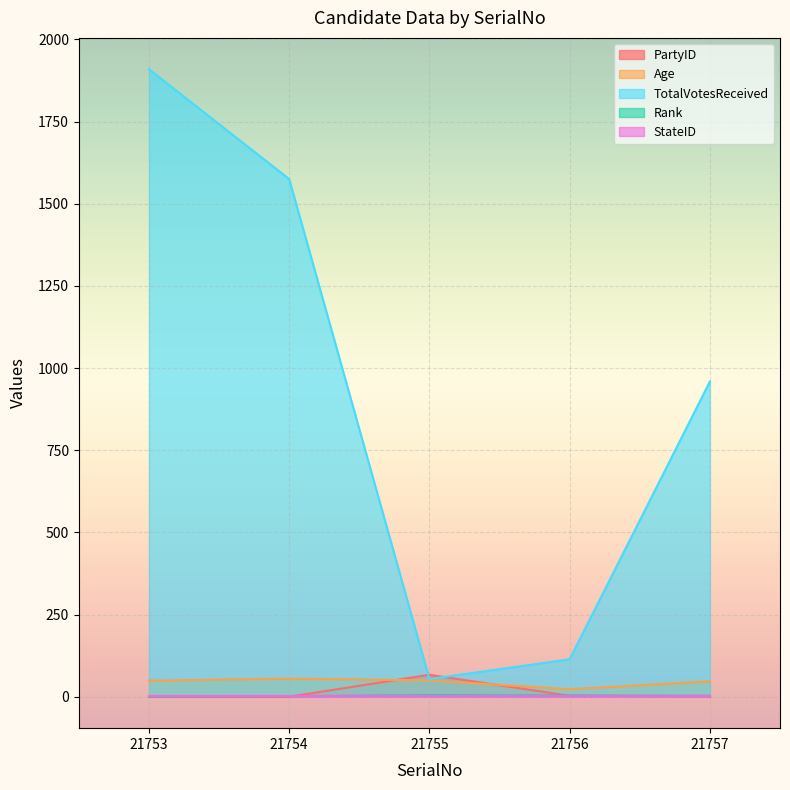

What is the value of the TotalVotesReceived point at the 1st from the left?

1909